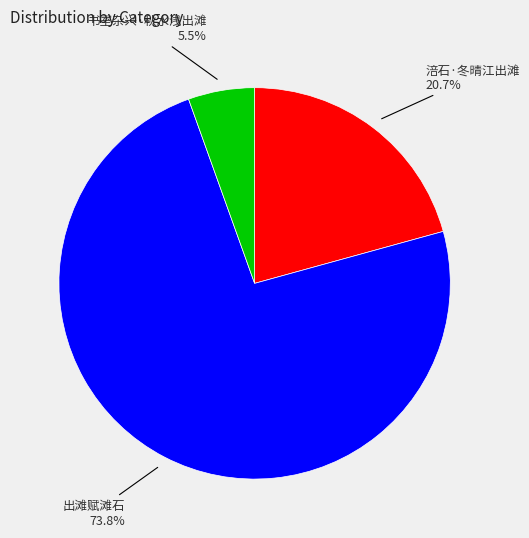

True or false: 涪石·冬晴江出滩 accounts for 10% of the total.

False